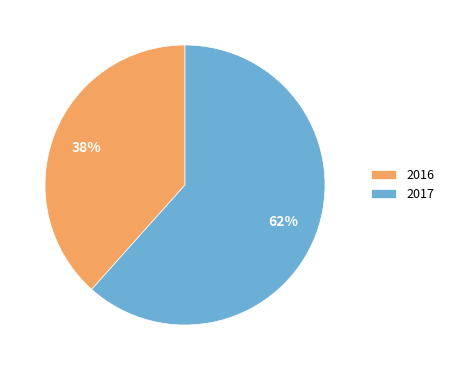

To the nearest percent, what percentage of the pie is 2016?

38%